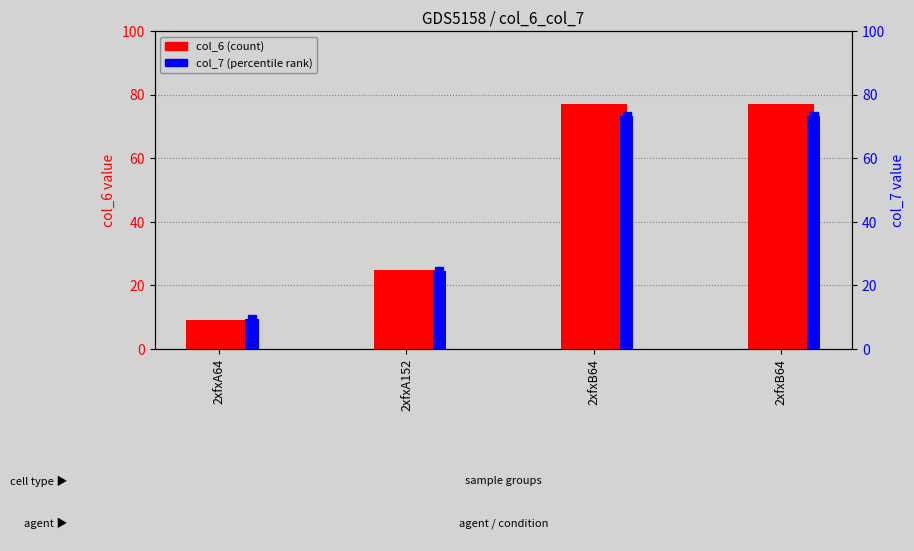

At which label does col_6 first exceed 77?

2xfxB64